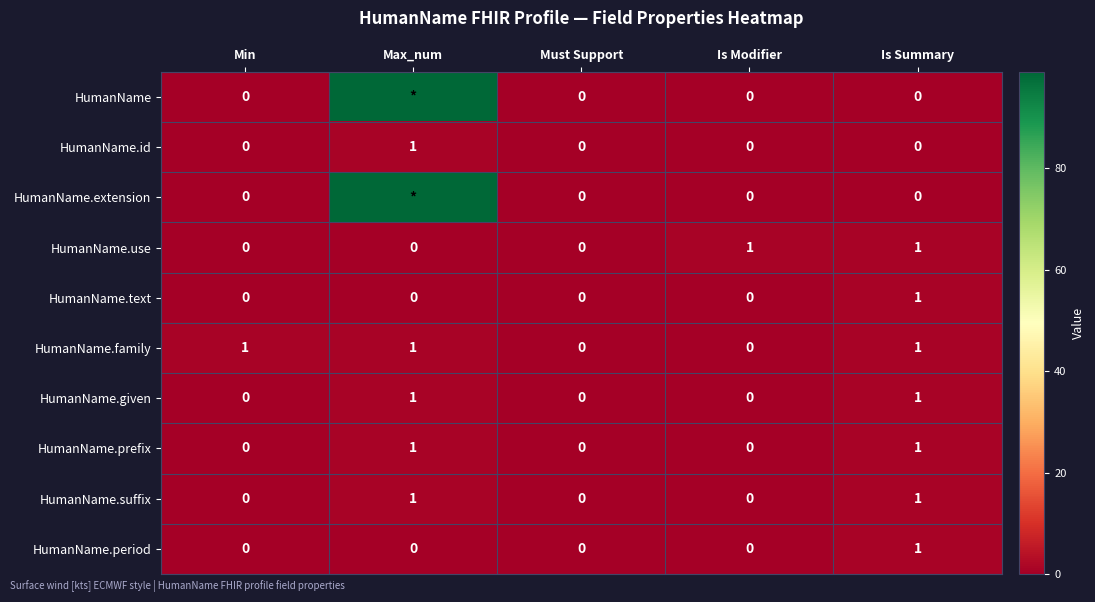

Count the number of data series in this chart.

10